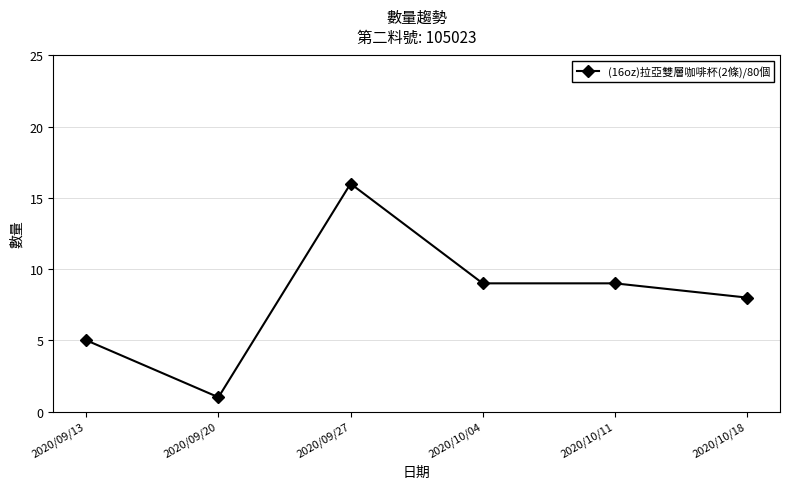

What is the difference between the values at 2020/09/20 and 2020/09/13?

4